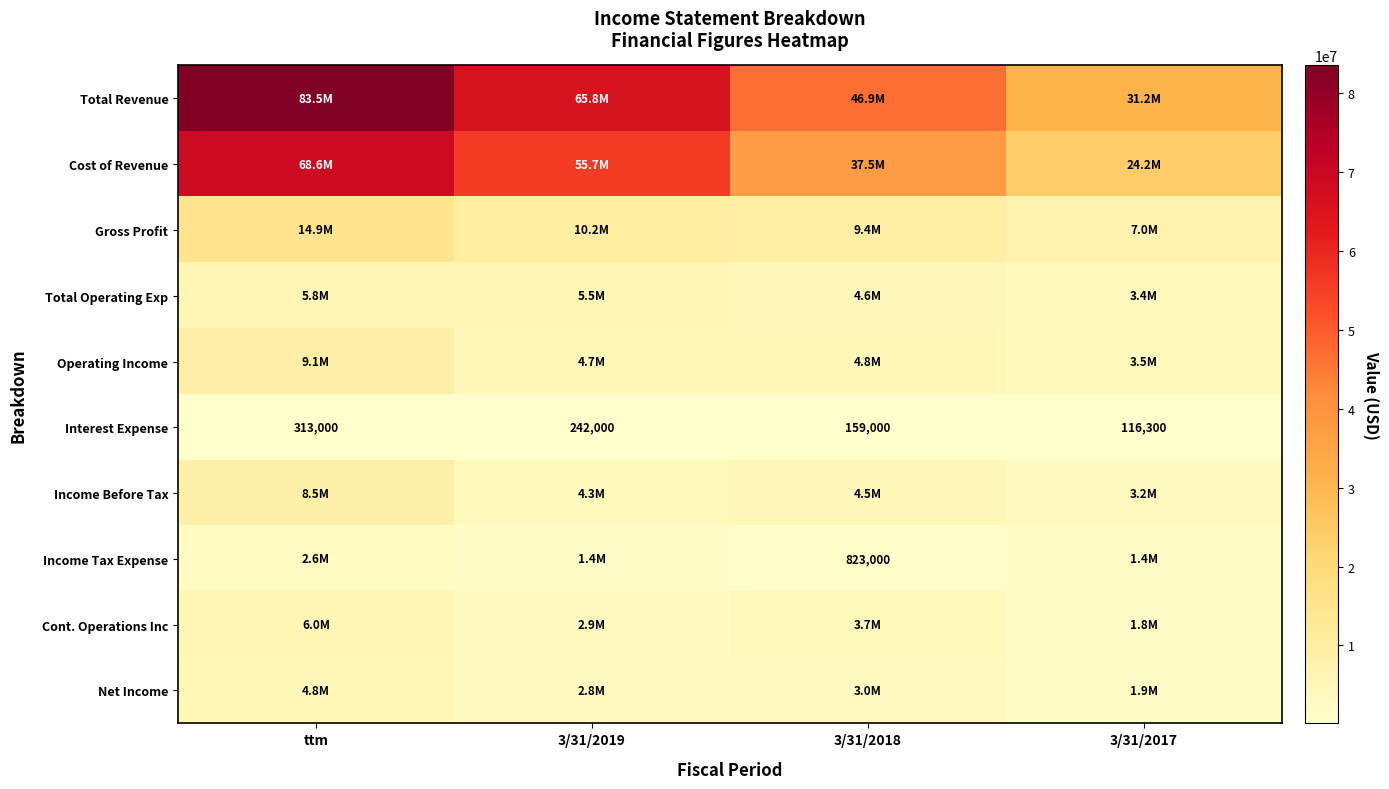

Rank the categories by Interest Expense value from highest to lowest.

ttm, 3/31/2019, 3/31/2018, 3/31/2017